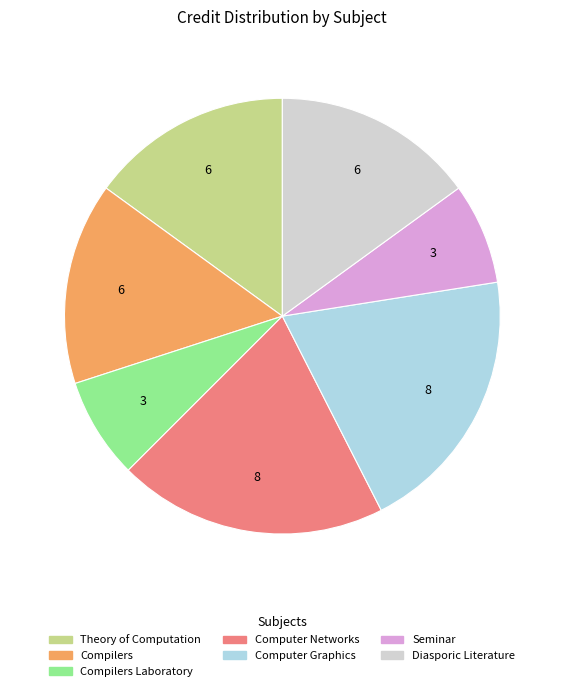

Is there a majority slice in this chart?

No